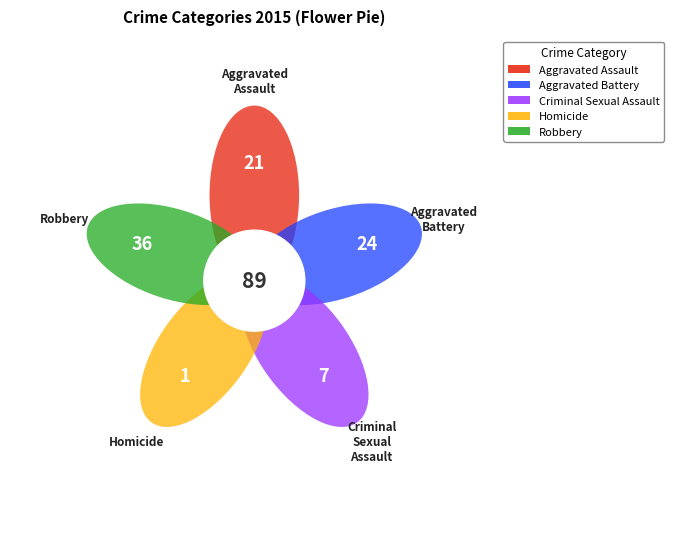

Is it true that Robbery is 40% of the pie?

True